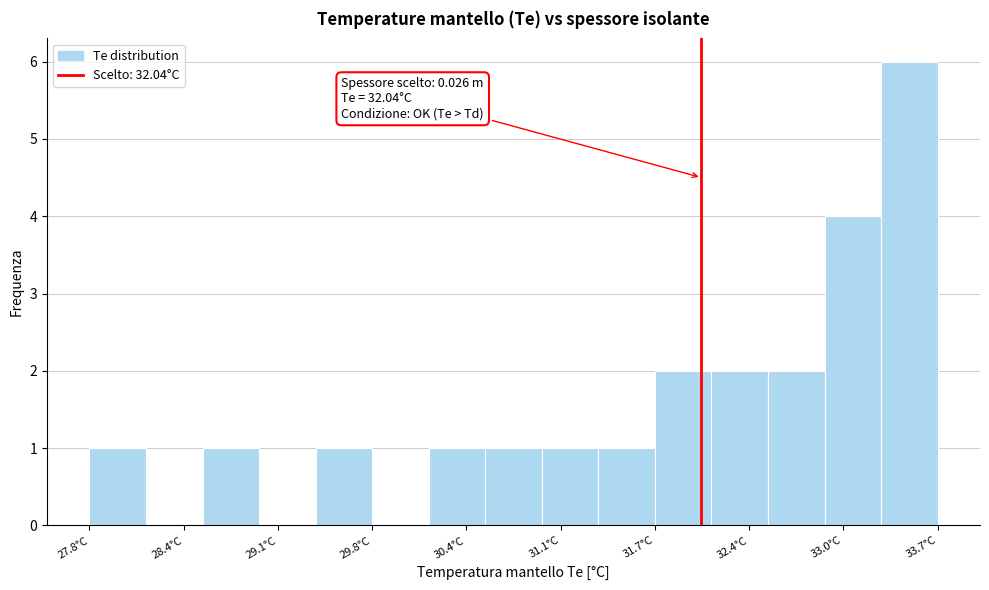

Around what value on the x-axis is the tallest bar? Give the approximate position of its centre, as read against the axis.

33.5